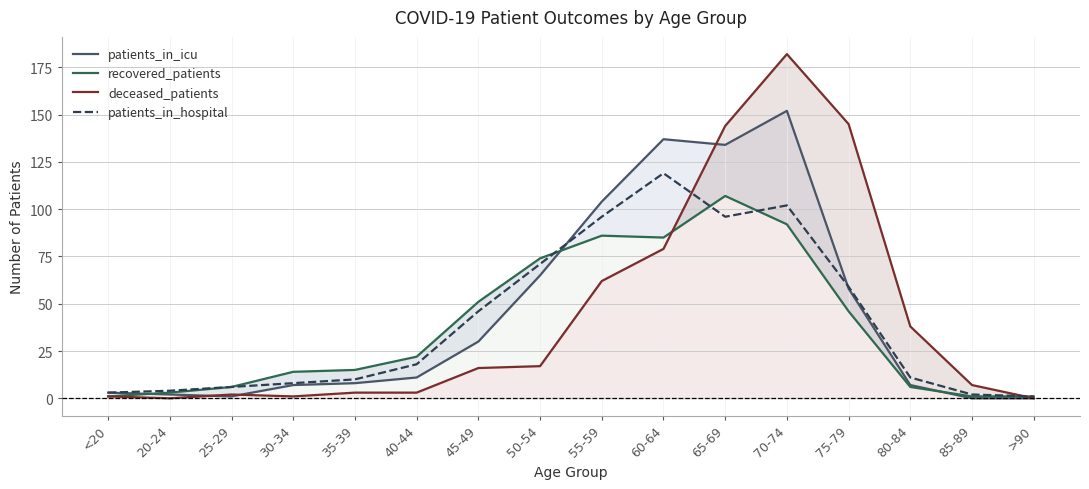

What is the lowest value of the patients_in_hospital series?

1